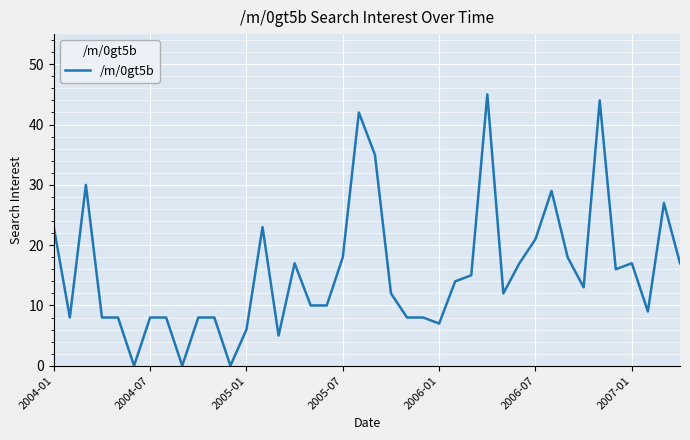

Reading left to right, transcribe all the data shown in this chart.

23	8	30	8	8	0	8	8	0	8	8	0	6	23	5	17	10	10	18	42	35	12	8	8	7	14	15	45	12	17	21	29	18	13	44	16	17	9	27	17